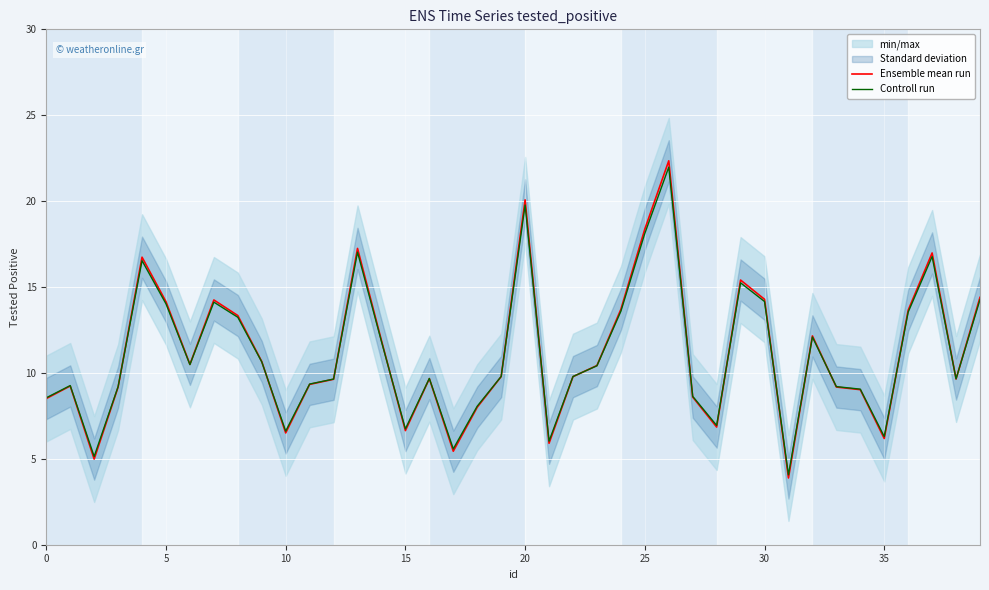

What is the minimum value shown in the chart?

3.9